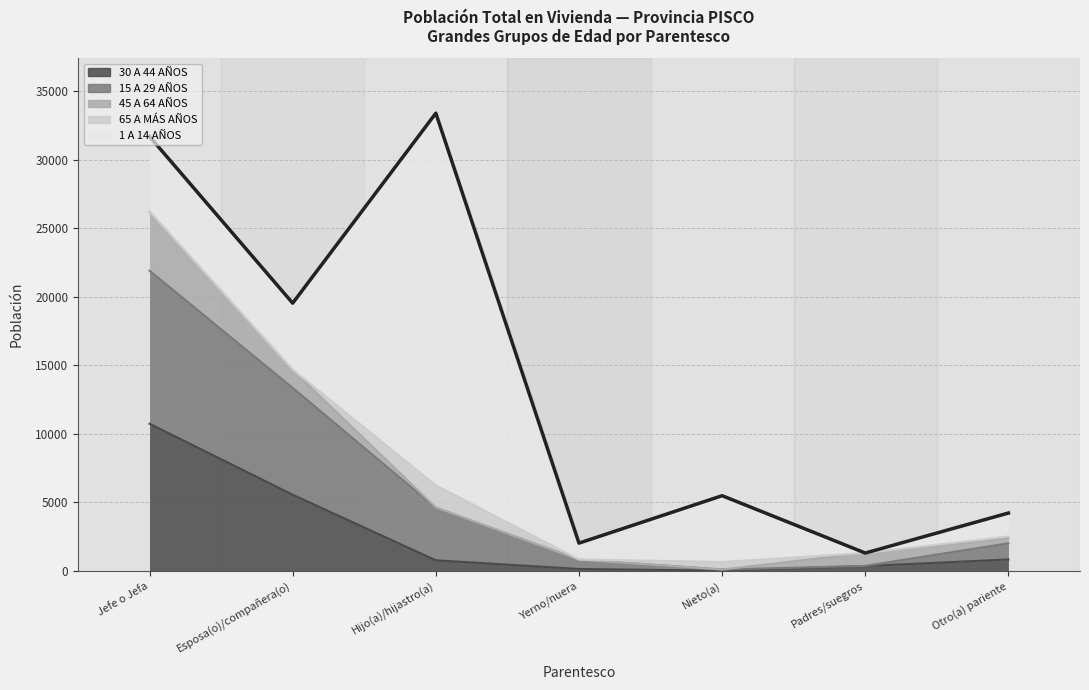

Rank the series by their maximum value, from highest to lowest.

1 A 14 AÑOS, 15 A 29 AÑOS, 30 A 44 AÑOS, 45 A 64 AÑOS, 65 A MÁS AÑOS